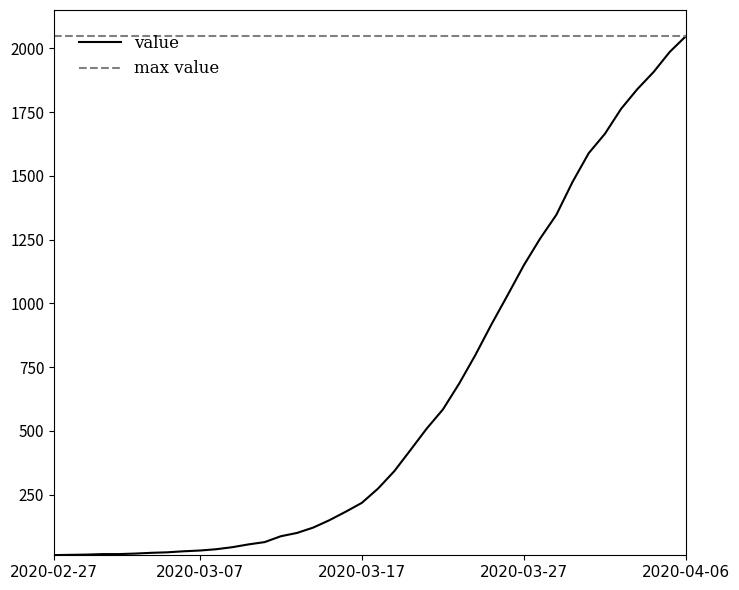

What is the greatest value displayed?

2048